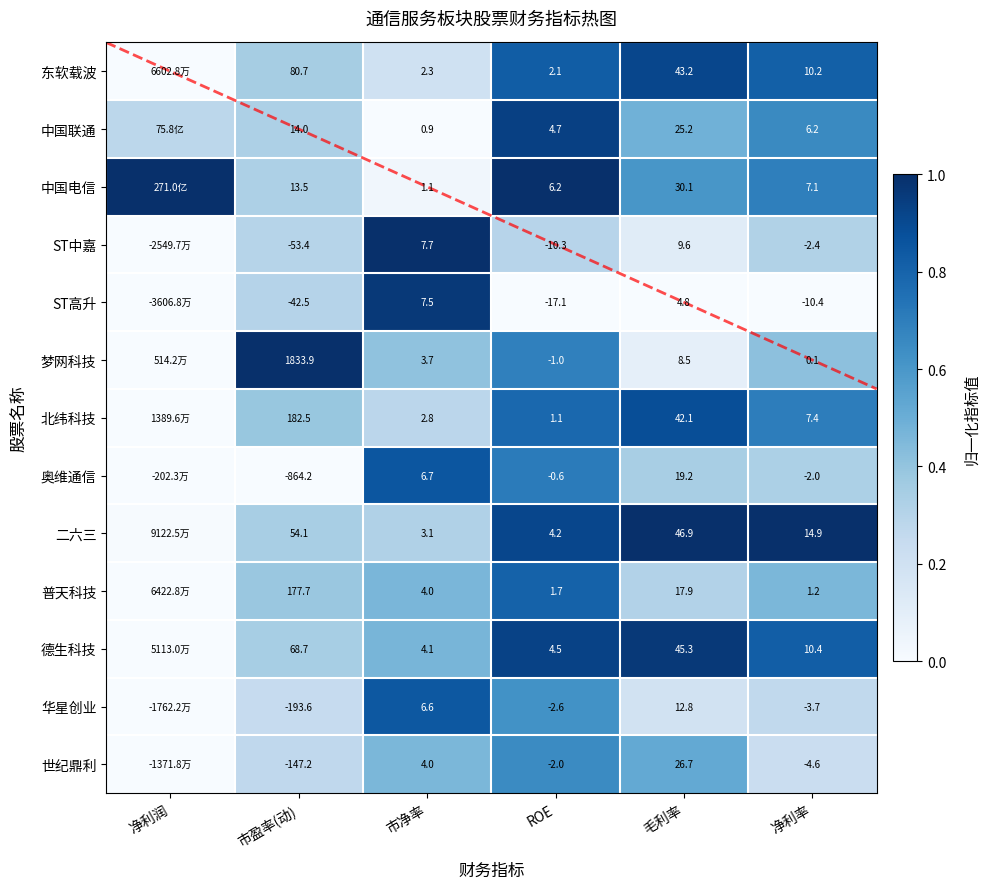

What is the total value across all series at 净利润?

1.3